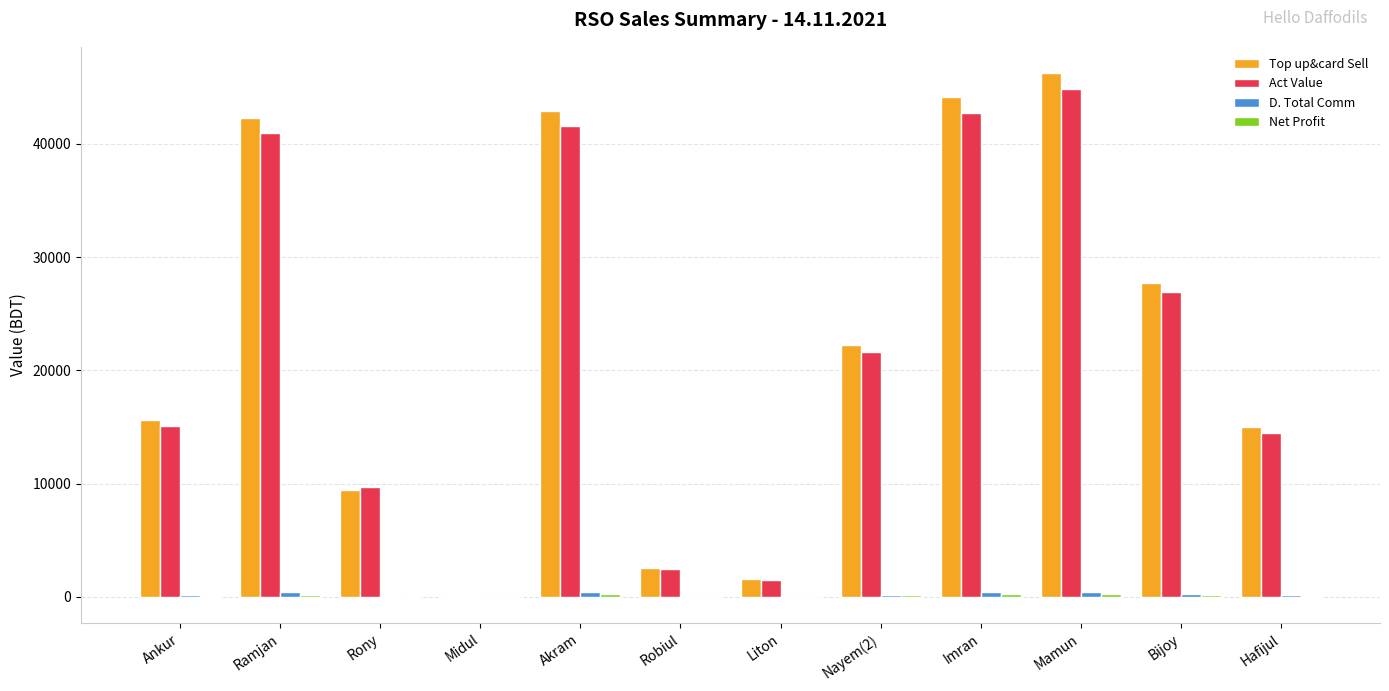

Which series changed the most between Ramjan and Hafijul?

Top up&card Sell